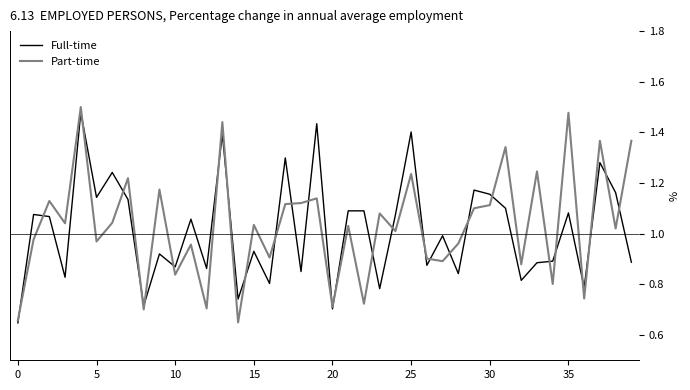

Which series has the widest spread of values?

Part-time